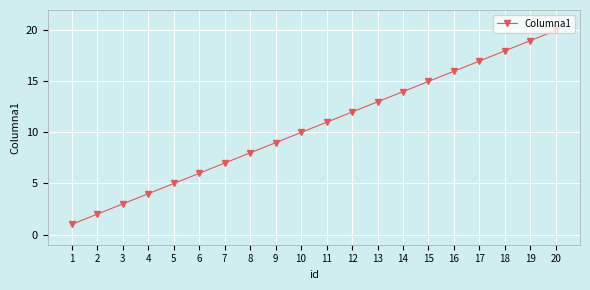

Is this an area chart (filled region under the line)?

No